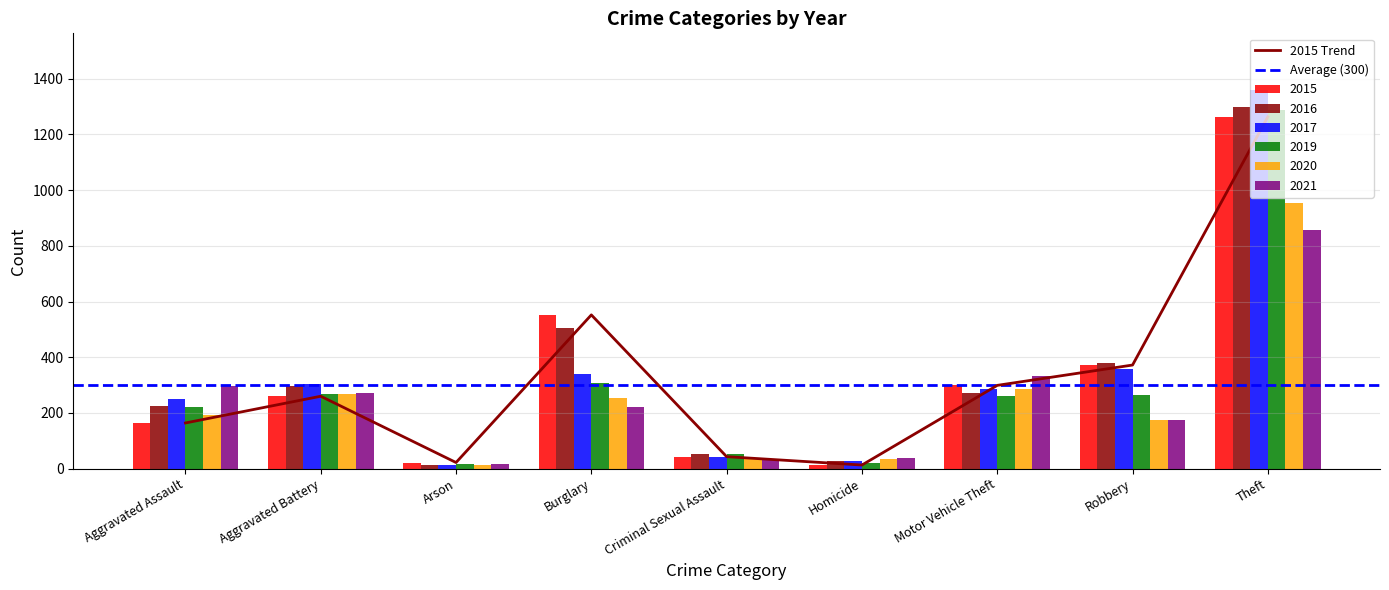

How many data points in 2019 are above 262?

4